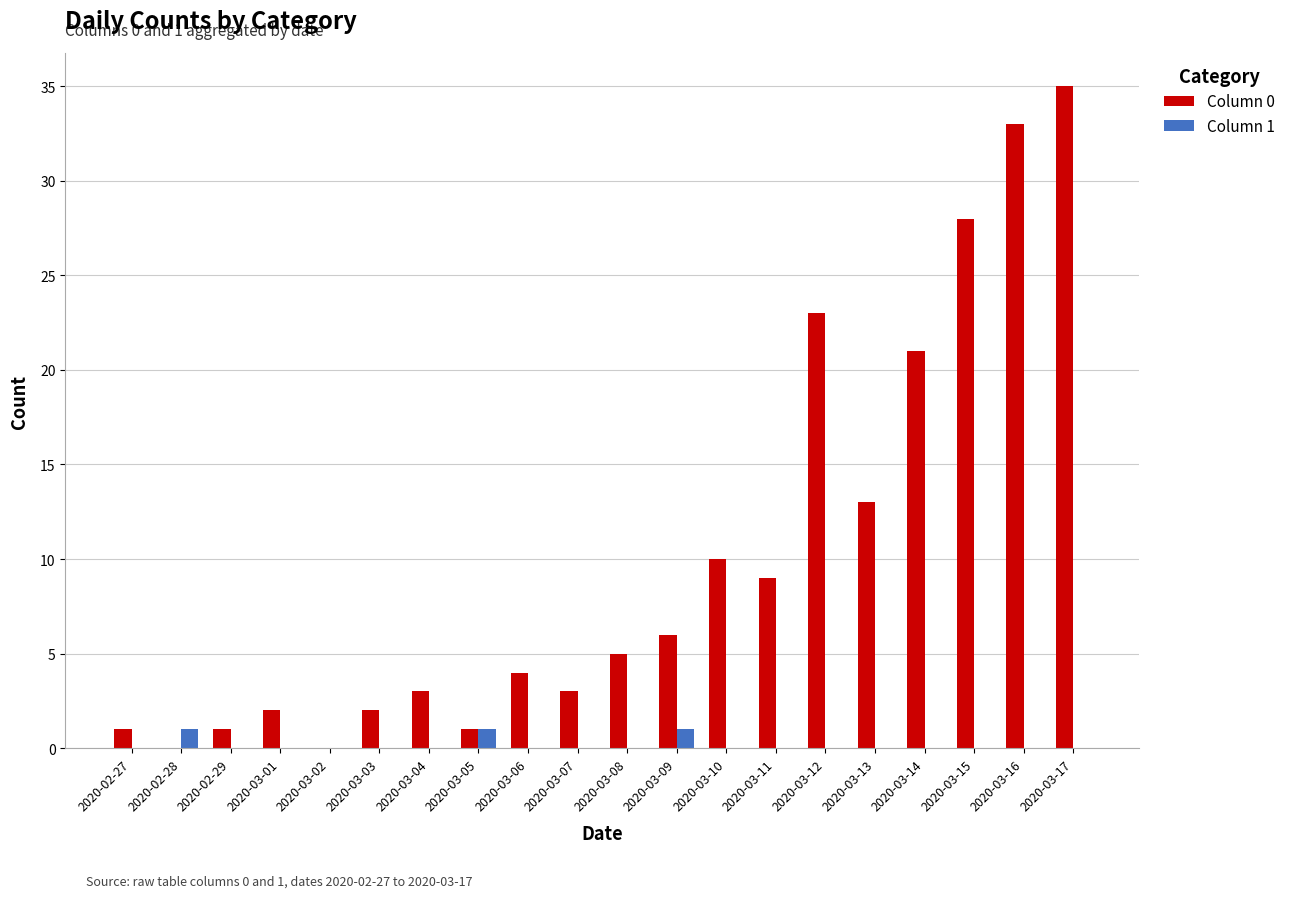

Are the bars horizontal?

No